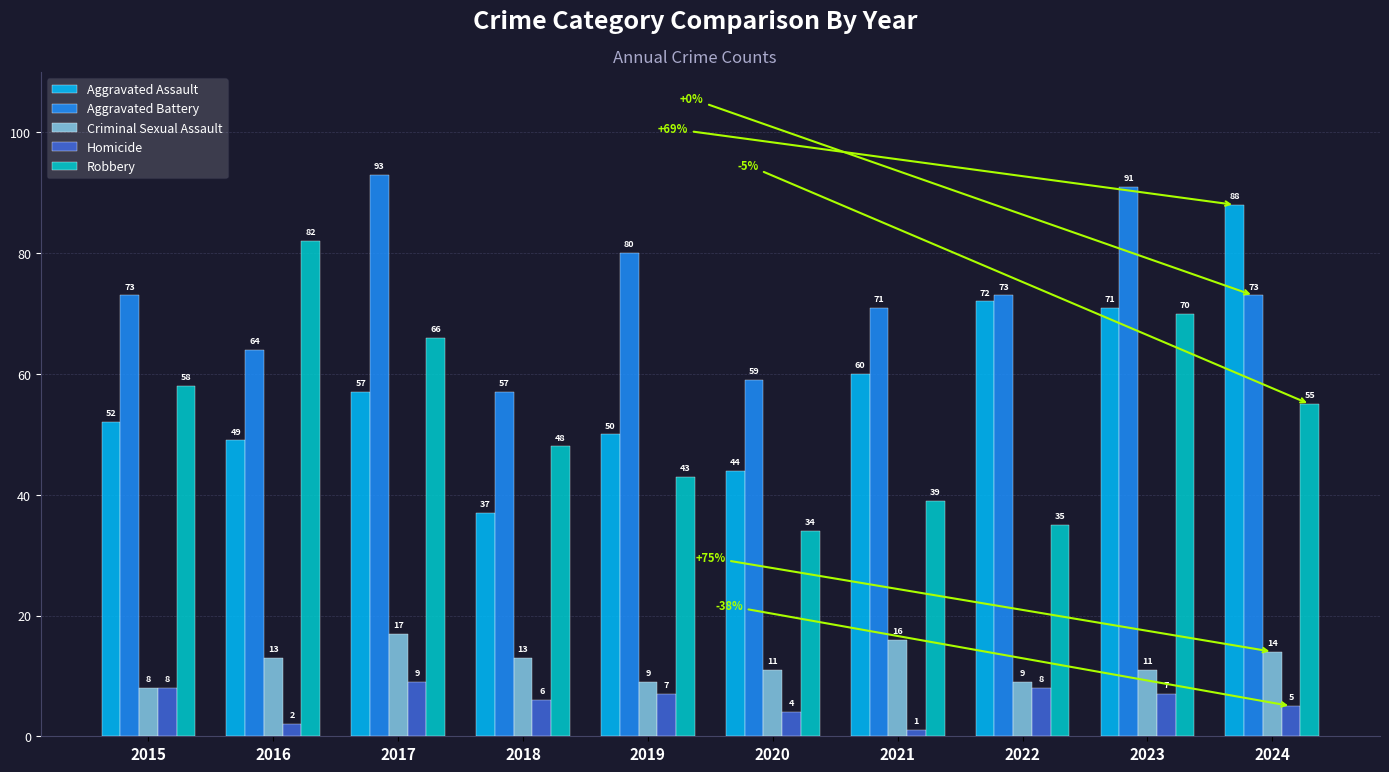

Reading left to right, transcribe all the data shown in this chart.

Aggravated Assault: 52	49	57	37	50	44	60	72	71	88
Aggravated Battery: 73	64	93	57	80	59	71	73	91	73
Criminal Sexual Assault: 8	13	17	13	9	11	16	9	11	14
Homicide: 8	2	9	6	7	4	1	8	7	5
Robbery: 58	82	66	48	43	34	39	35	70	55